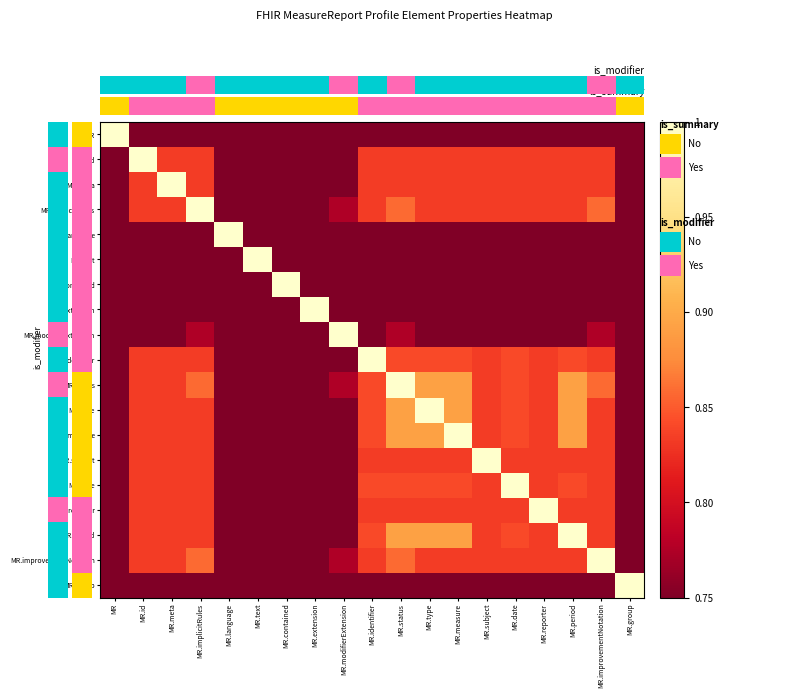

Reading right to left, transcribe all the data shown in this chart.

MR: MR.group=0.8	MR.improvementNotation=0.8	MR.period=0.8	MR.reporter=0.8	MR.date=0.8	MR.subject=0.8	MR.measure=0.8	MR.type=0.8	MR.status=0.8	MR.identifier=0.8	MR.modifierExtension=0.8	MR.extension=0.8	MR.contained=0.8	MR.text=0.8	MR.language=0.8	MR.implicitRules=0.8	MR.meta=0.8	MR.id=0.8	MR=1.0
MR.id: MR.group=0.8	MR.improvementNotation=0.8	MR.period=0.8	MR.reporter=0.8	MR.date=0.8	MR.subject=0.8	MR.measure=0.8	MR.type=0.8	MR.status=0.8	MR.identifier=0.8	MR.modifierExtension=0.8	MR.extension=0.8	MR.contained=0.8	MR.text=0.8	MR.language=0.8	MR.implicitRules=0.8	MR.meta=0.8	MR.id=1.0	MR=0.8
MR.meta: MR.group=0.8	MR.improvementNotation=0.8	MR.period=0.8	MR.reporter=0.8	MR.date=0.8	MR.subject=0.8	MR.measure=0.8	MR.type=0.8	MR.status=0.8	MR.identifier=0.8	MR.modifierExtension=0.8	MR.extension=0.8	MR.contained=0.8	MR.text=0.8	MR.language=0.8	MR.implicitRules=0.8	MR.meta=1.0	MR.id=0.8	MR=0.8
MR.implicitRules: MR.group=0.8	MR.improvementNotation=0.9	MR.period=0.8	MR.reporter=0.8	MR.date=0.8	MR.subject=0.8	MR.measure=0.8	MR.type=0.8	MR.status=0.9	MR.identifier=0.8	MR.modifierExtension=0.8	MR.extension=0.8	MR.contained=0.8	MR.text=0.8	MR.language=0.8	MR.implicitRules=1.0	MR.meta=0.8	MR.id=0.8	MR=0.8
MR.language: MR.group=0.8	MR.improvementNotation=0.8	MR.period=0.8	MR.reporter=0.8	MR.date=0.8	MR.subject=0.8	MR.measure=0.8	MR.type=0.8	MR.status=0.8	MR.identifier=0.8	MR.modifierExtension=0.8	MR.extension=0.8	MR.contained=0.8	MR.text=0.8	MR.language=1.0	MR.implicitRules=0.8	MR.meta=0.8	MR.id=0.8	MR=0.8
MR.text: MR.group=0.8	MR.improvementNotation=0.8	MR.period=0.8	MR.reporter=0.8	MR.date=0.8	MR.subject=0.8	MR.measure=0.8	MR.type=0.8	MR.status=0.8	MR.identifier=0.8	MR.modifierExtension=0.8	MR.extension=0.8	MR.contained=0.8	MR.text=1.0	MR.language=0.8	MR.implicitRules=0.8	MR.meta=0.8	MR.id=0.8	MR=0.8
MR.contained: MR.group=0.8	MR.improvementNotation=0.8	MR.period=0.8	MR.reporter=0.8	MR.date=0.8	MR.subject=0.8	MR.measure=0.8	MR.type=0.8	MR.status=0.8	MR.identifier=0.8	MR.modifierExtension=0.8	MR.extension=0.8	MR.contained=1.0	MR.text=0.8	MR.language=0.8	MR.implicitRules=0.8	MR.meta=0.8	MR.id=0.8	MR=0.8
MR.extension: MR.group=0.8	MR.improvementNotation=0.8	MR.period=0.8	MR.reporter=0.8	MR.date=0.8	MR.subject=0.8	MR.measure=0.8	MR.type=0.8	MR.status=0.8	MR.identifier=0.8	MR.modifierExtension=0.8	MR.extension=1.0	MR.contained=0.8	MR.text=0.8	MR.language=0.8	MR.implicitRules=0.8	MR.meta=0.8	MR.id=0.8	MR=0.8
MR.modifierExtension: MR.group=0.8	MR.improvementNotation=0.8	MR.period=0.8	MR.reporter=0.8	MR.date=0.8	MR.subject=0.8	MR.measure=0.8	MR.type=0.8	MR.status=0.8	MR.identifier=0.8	MR.modifierExtension=1.0	MR.extension=0.8	MR.contained=0.8	MR.text=0.8	MR.language=0.8	MR.implicitRules=0.8	MR.meta=0.8	MR.id=0.8	MR=0.8
MR.identifier: MR.group=0.8	MR.improvementNotation=0.8	MR.period=0.8	MR.reporter=0.8	MR.date=0.8	MR.subject=0.8	MR.measure=0.8	MR.type=0.8	MR.status=0.8	MR.identifier=1.0	MR.modifierExtension=0.8	MR.extension=0.8	MR.contained=0.8	MR.text=0.8	MR.language=0.8	MR.implicitRules=0.8	MR.meta=0.8	MR.id=0.8	MR=0.8
MR.status: MR.group=0.8	MR.improvementNotation=0.9	MR.period=0.9	MR.reporter=0.8	MR.date=0.8	MR.subject=0.8	MR.measure=0.9	MR.type=0.9	MR.status=1.0	MR.identifier=0.8	MR.modifierExtension=0.8	MR.extension=0.8	MR.contained=0.8	MR.text=0.8	MR.language=0.8	MR.implicitRules=0.9	MR.meta=0.8	MR.id=0.8	MR=0.8
MR.type: MR.group=0.8	MR.improvementNotation=0.8	MR.period=0.9	MR.reporter=0.8	MR.date=0.8	MR.subject=0.8	MR.measure=0.9	MR.type=1.0	MR.status=0.9	MR.identifier=0.8	MR.modifierExtension=0.8	MR.extension=0.8	MR.contained=0.8	MR.text=0.8	MR.language=0.8	MR.implicitRules=0.8	MR.meta=0.8	MR.id=0.8	MR=0.8
MR.measure: MR.group=0.8	MR.improvementNotation=0.8	MR.period=0.9	MR.reporter=0.8	MR.date=0.8	MR.subject=0.8	MR.measure=1.0	MR.type=0.9	MR.status=0.9	MR.identifier=0.8	MR.modifierExtension=0.8	MR.extension=0.8	MR.contained=0.8	MR.text=0.8	MR.language=0.8	MR.implicitRules=0.8	MR.meta=0.8	MR.id=0.8	MR=0.8
MR.subject: MR.group=0.8	MR.improvementNotation=0.8	MR.period=0.8	MR.reporter=0.8	MR.date=0.8	MR.subject=1.0	MR.measure=0.8	MR.type=0.8	MR.status=0.8	MR.identifier=0.8	MR.modifierExtension=0.8	MR.extension=0.8	MR.contained=0.8	MR.text=0.8	MR.language=0.8	MR.implicitRules=0.8	MR.meta=0.8	MR.id=0.8	MR=0.8
MR.date: MR.group=0.8	MR.improvementNotation=0.8	MR.period=0.8	MR.reporter=0.8	MR.date=1.0	MR.subject=0.8	MR.measure=0.8	MR.type=0.8	MR.status=0.8	MR.identifier=0.8	MR.modifierExtension=0.8	MR.extension=0.8	MR.contained=0.8	MR.text=0.8	MR.language=0.8	MR.implicitRules=0.8	MR.meta=0.8	MR.id=0.8	MR=0.8
MR.reporter: MR.group=0.8	MR.improvementNotation=0.8	MR.period=0.8	MR.reporter=1.0	MR.date=0.8	MR.subject=0.8	MR.measure=0.8	MR.type=0.8	MR.status=0.8	MR.identifier=0.8	MR.modifierExtension=0.8	MR.extension=0.8	MR.contained=0.8	MR.text=0.8	MR.language=0.8	MR.implicitRules=0.8	MR.meta=0.8	MR.id=0.8	MR=0.8
MR.period: MR.group=0.8	MR.improvementNotation=0.8	MR.period=1.0	MR.reporter=0.8	MR.date=0.8	MR.subject=0.8	MR.measure=0.9	MR.type=0.9	MR.status=0.9	MR.identifier=0.8	MR.modifierExtension=0.8	MR.extension=0.8	MR.contained=0.8	MR.text=0.8	MR.language=0.8	MR.implicitRules=0.8	MR.meta=0.8	MR.id=0.8	MR=0.8
MR.improvementNotation: MR.group=0.8	MR.improvementNotation=1.0	MR.period=0.8	MR.reporter=0.8	MR.date=0.8	MR.subject=0.8	MR.measure=0.8	MR.type=0.8	MR.status=0.9	MR.identifier=0.8	MR.modifierExtension=0.8	MR.extension=0.8	MR.contained=0.8	MR.text=0.8	MR.language=0.8	MR.implicitRules=0.9	MR.meta=0.8	MR.id=0.8	MR=0.8
MR.group: MR.group=1.0	MR.improvementNotation=0.8	MR.period=0.8	MR.reporter=0.8	MR.date=0.8	MR.subject=0.8	MR.measure=0.8	MR.type=0.8	MR.status=0.8	MR.identifier=0.8	MR.modifierExtension=0.8	MR.extension=0.8	MR.contained=0.8	MR.text=0.8	MR.language=0.8	MR.implicitRules=0.8	MR.meta=0.8	MR.id=0.8	MR=0.8